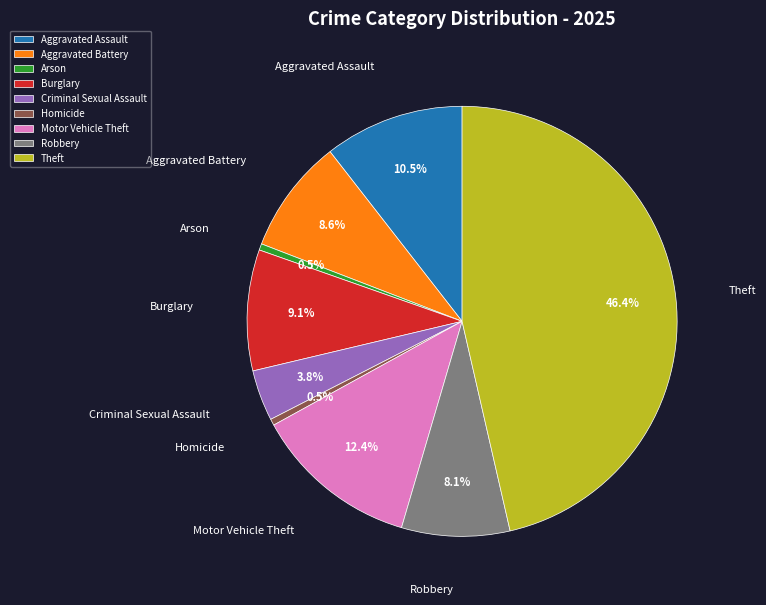

The Theft slice represents 46% of the pie. True or false?

True